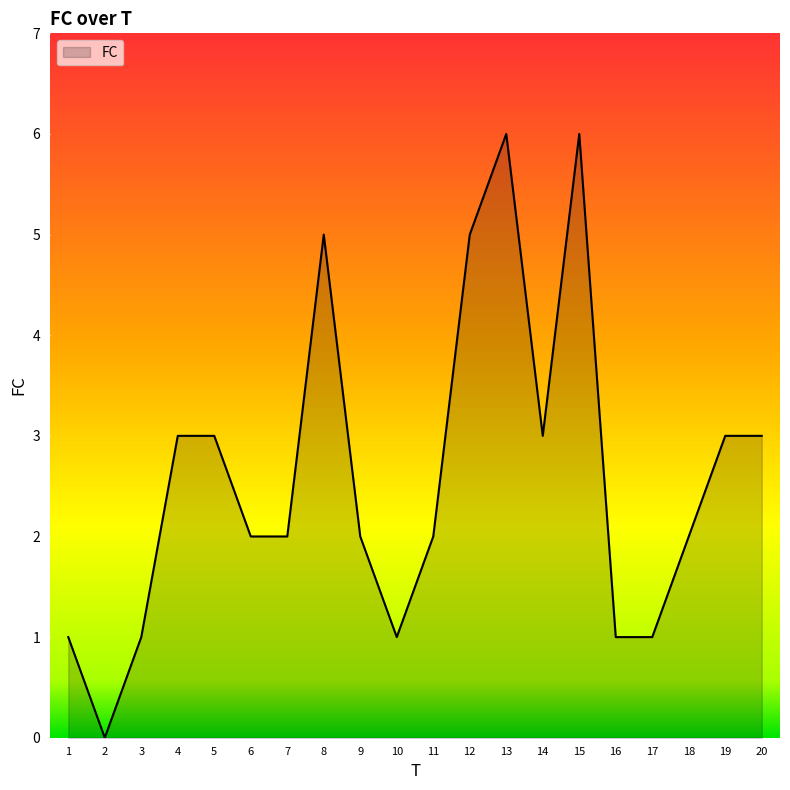

Which category has the lowest value across all series?

2